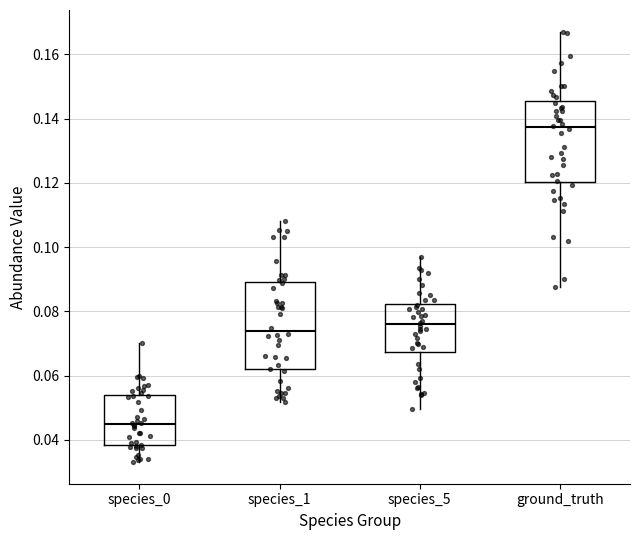

Where is the upper edge of the box for species_0 on the y-axis? The values are not printed on the chart, so give them approximately, as read against the axis.

0.054